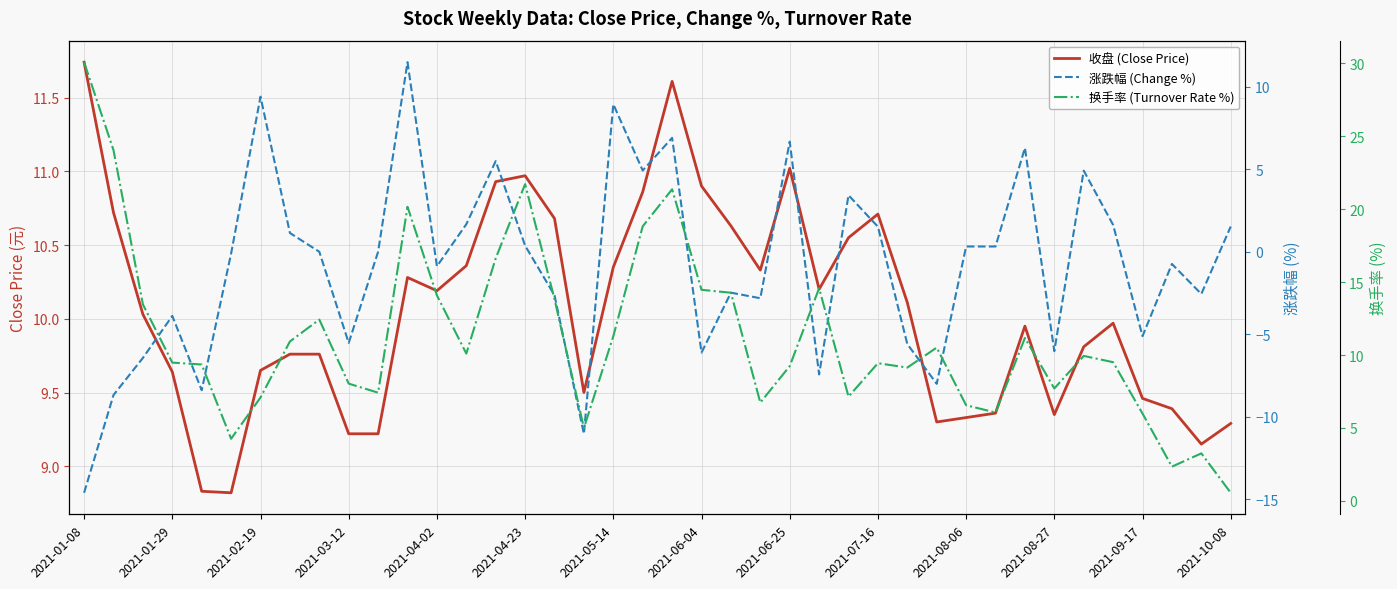

Is the value of 收盘 (Close Price) at 37 greater than the value of 涨跌幅 (Change %) at 27?

Yes